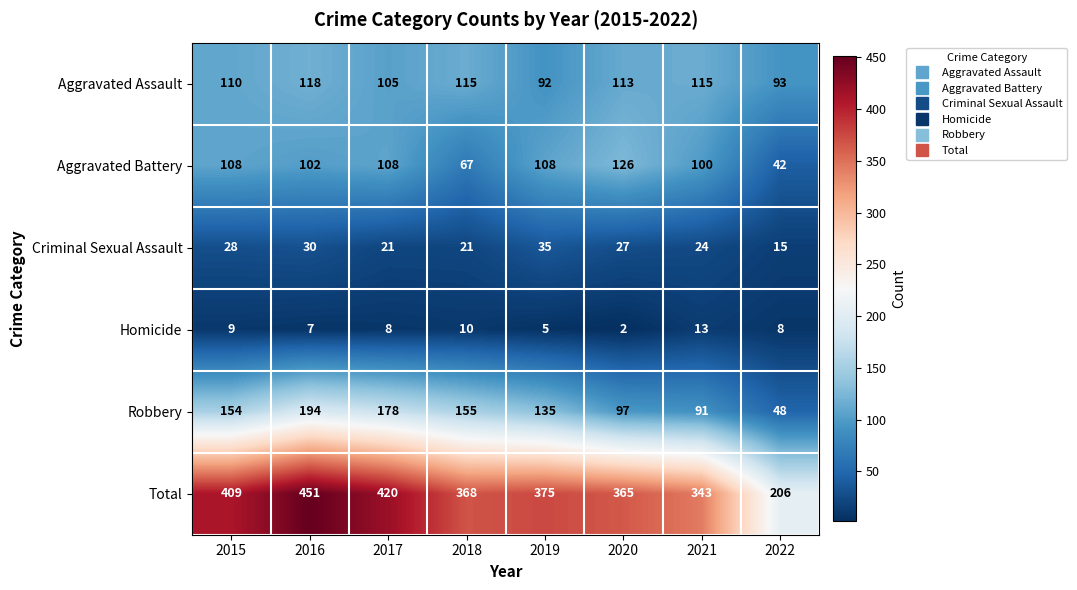

At which category is the sum across all series the highest?

2016